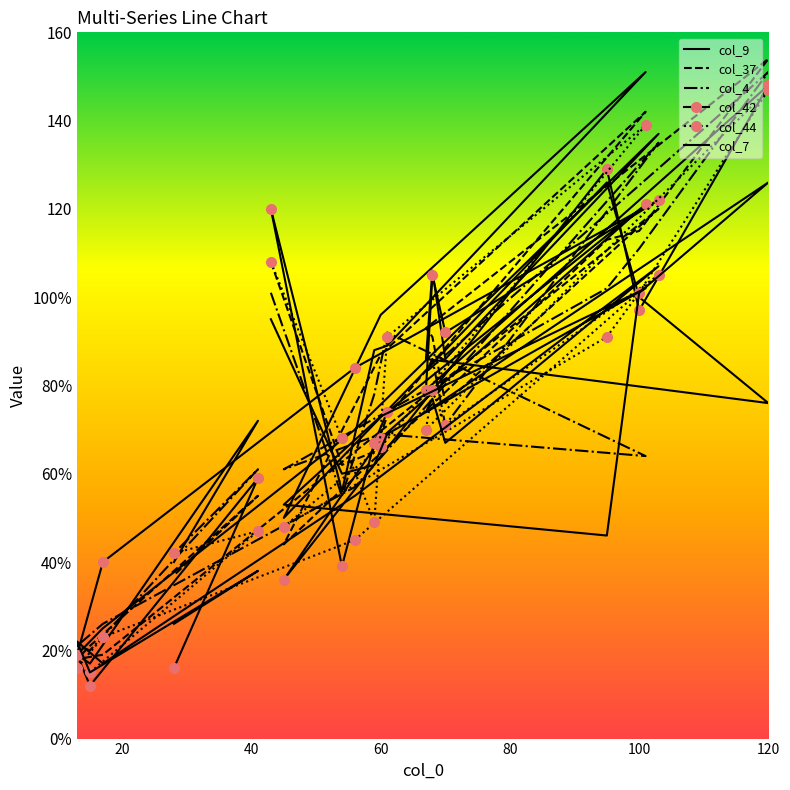

At how many categories does at least one series exceed 69?

14